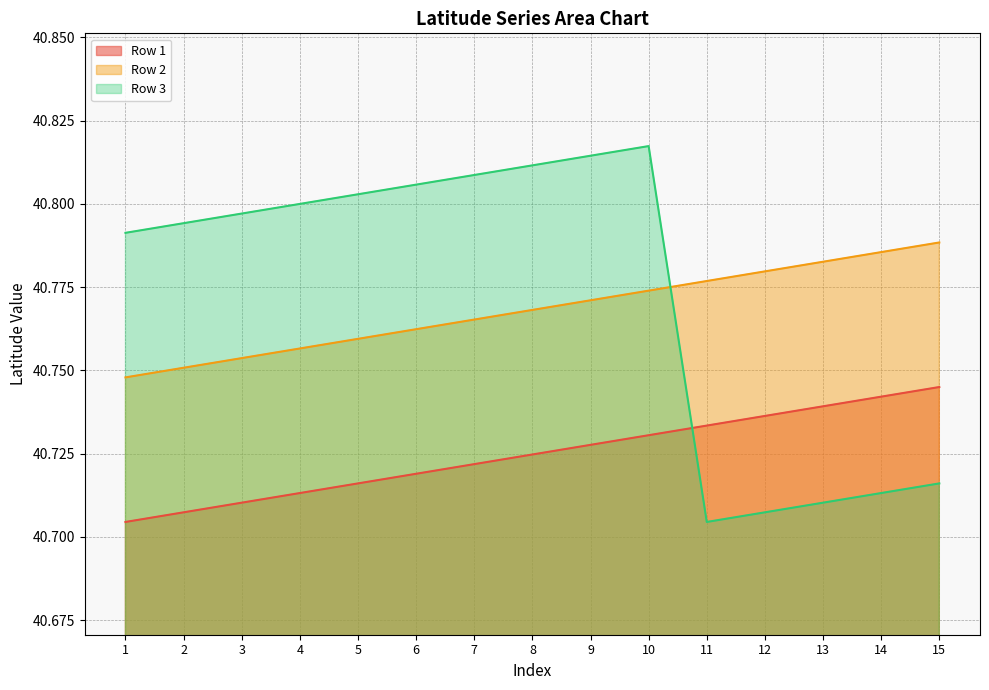

How many intersections are there between Row 3 and Row 2?

1